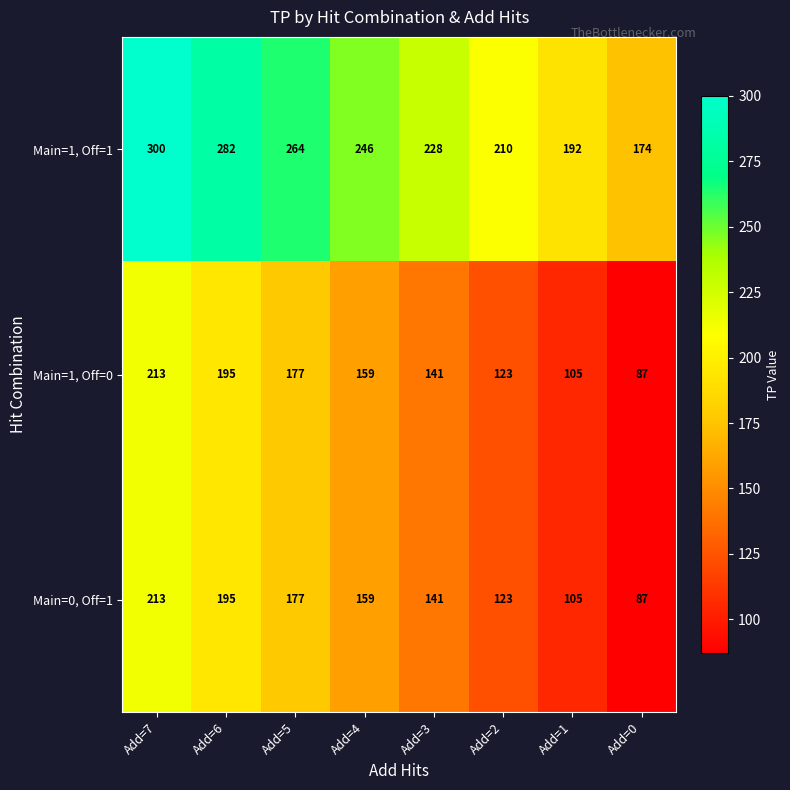

Which category has the lowest value in the Main=1, Off=0 series?

Add=0